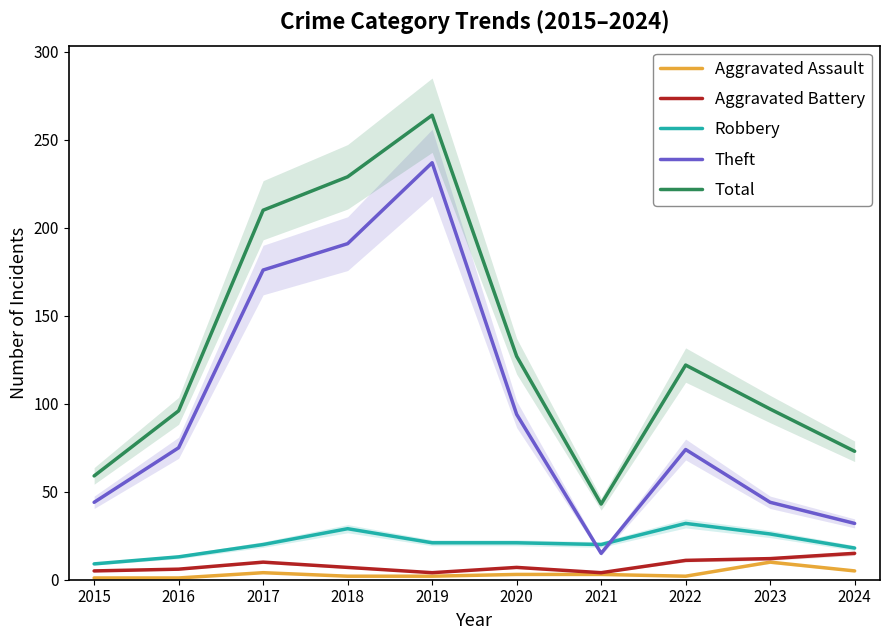

The Aggravated Assault series shows 3 at 2022. True or false?

False